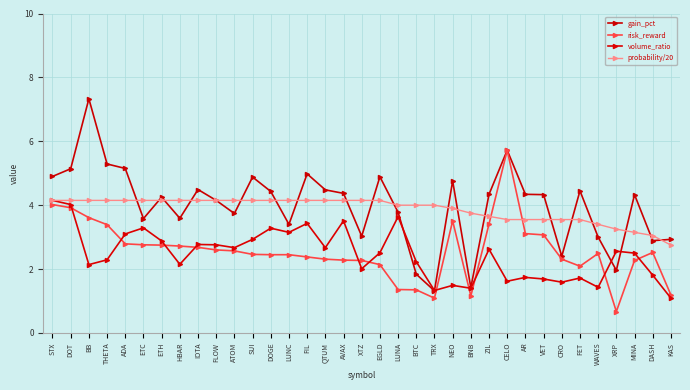

True or false: probability/20 has a value of 4.2 at EGLD.

True